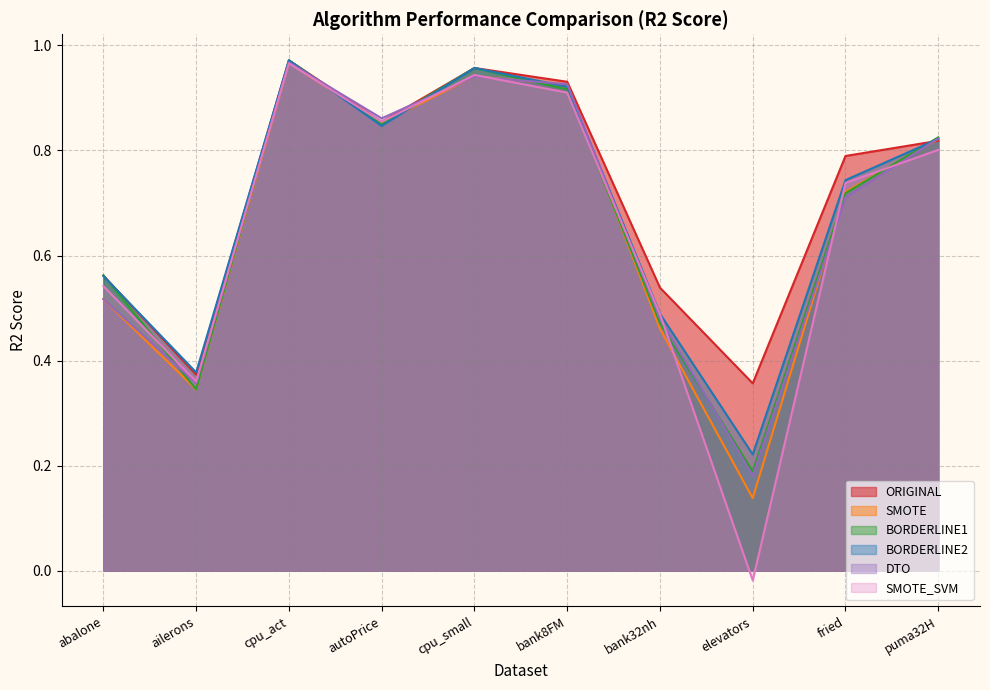

At how many categories does at least one series exceed 0?

10